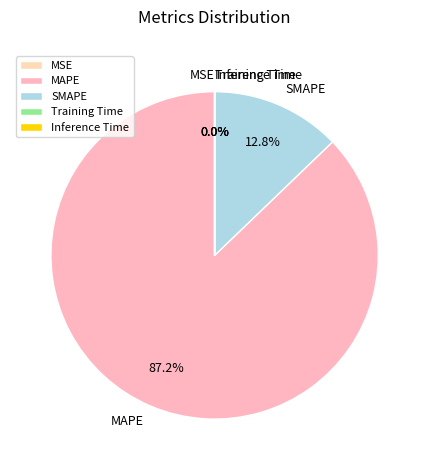

Count the number of slices in the pie.

5